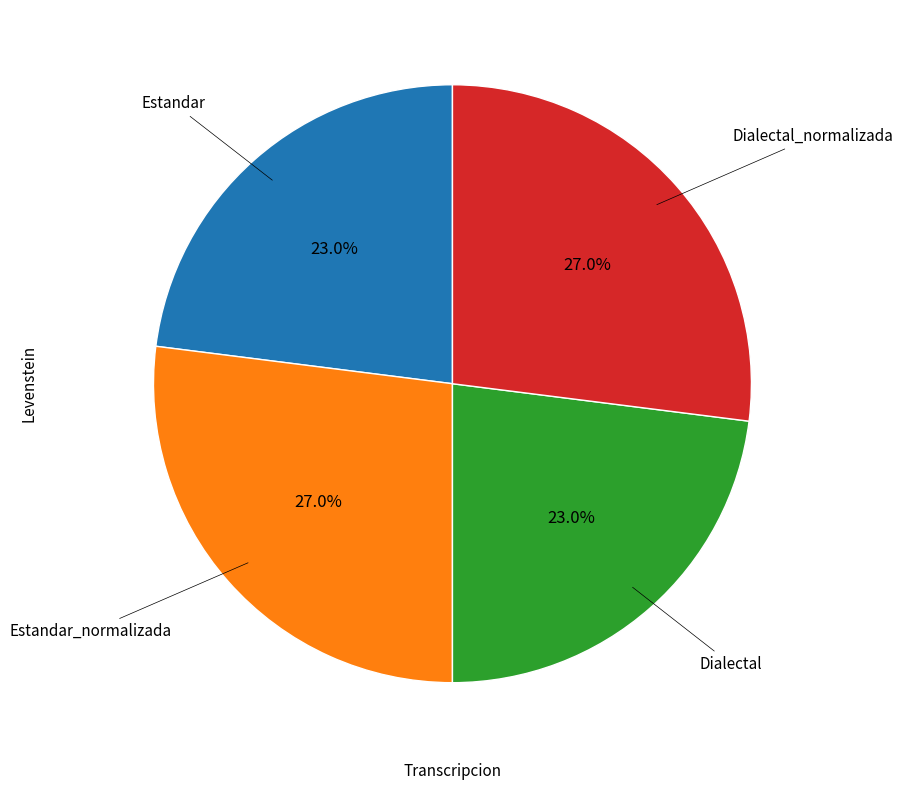

Is Estandar the majority of the pie?

No